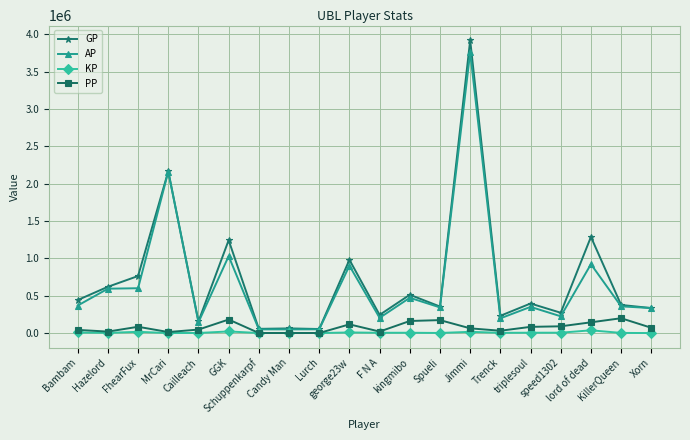

What is the maximum value for GP?

3919444.0